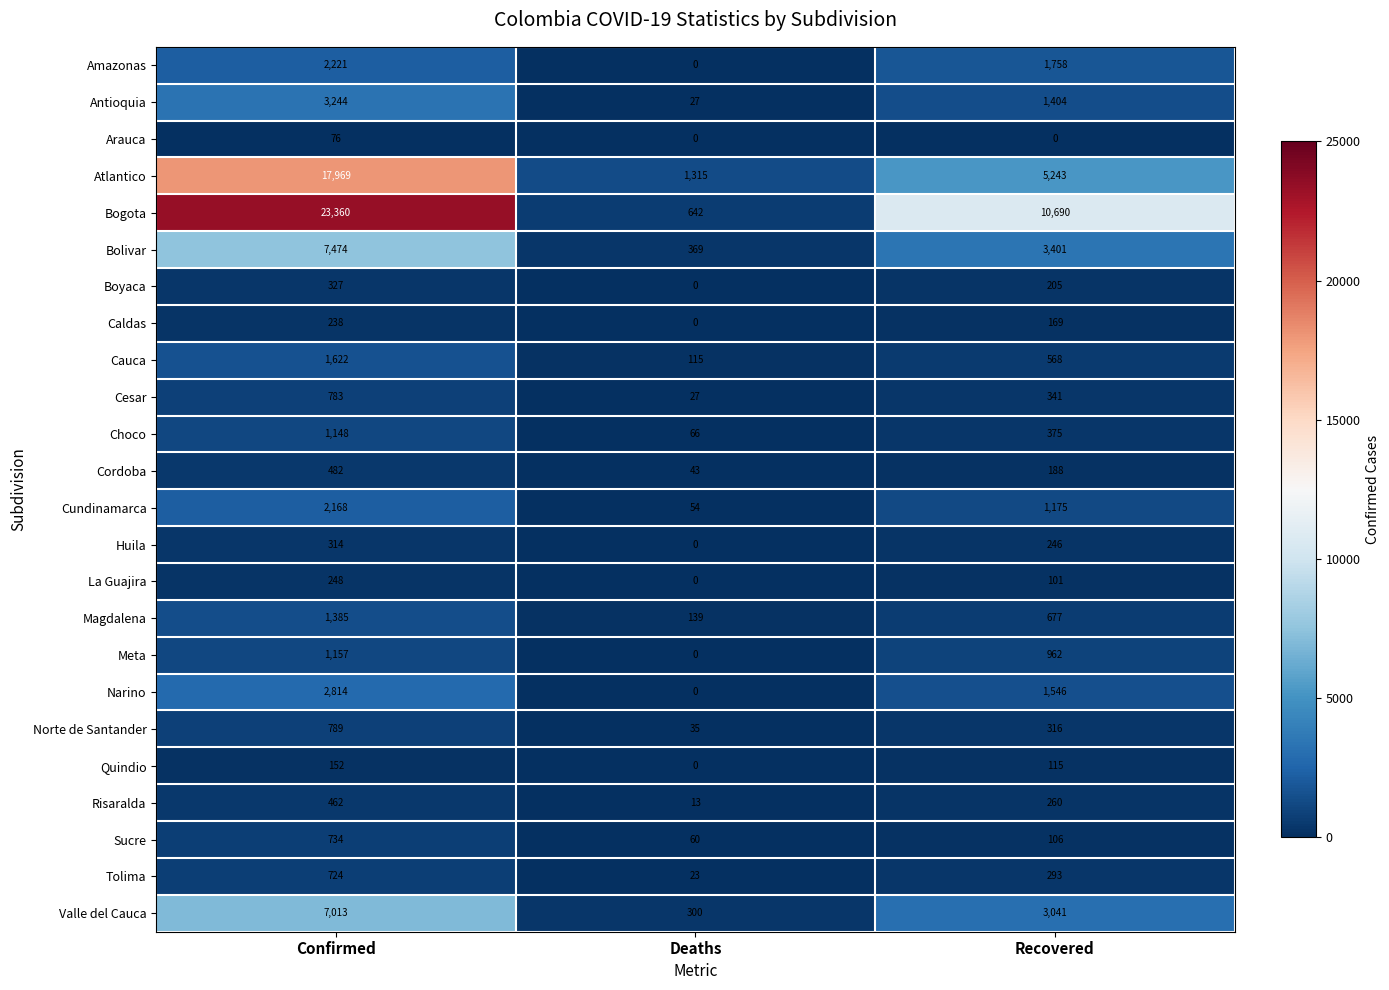

At which category is the sum across all series the highest?

Confirmed